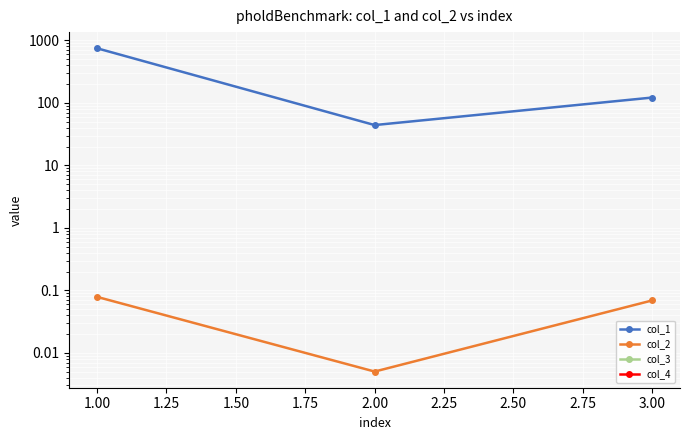

True or false: col_2 and col_1 cross at least once.

False